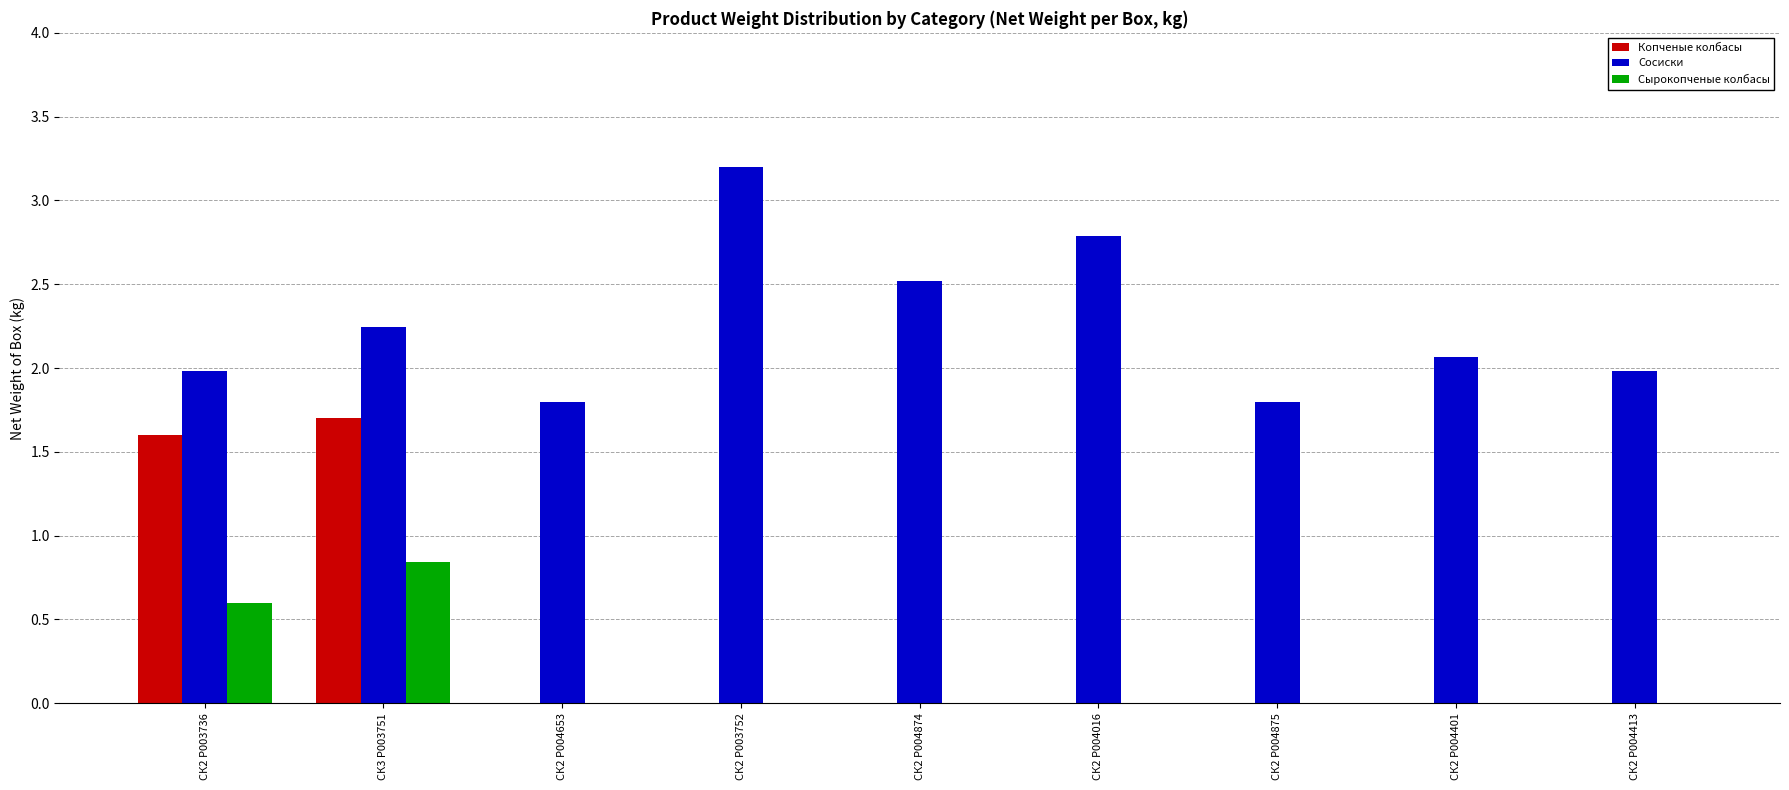

True or false: Копченые колбасы has a value of -0.7 at СК2 P004401.

False